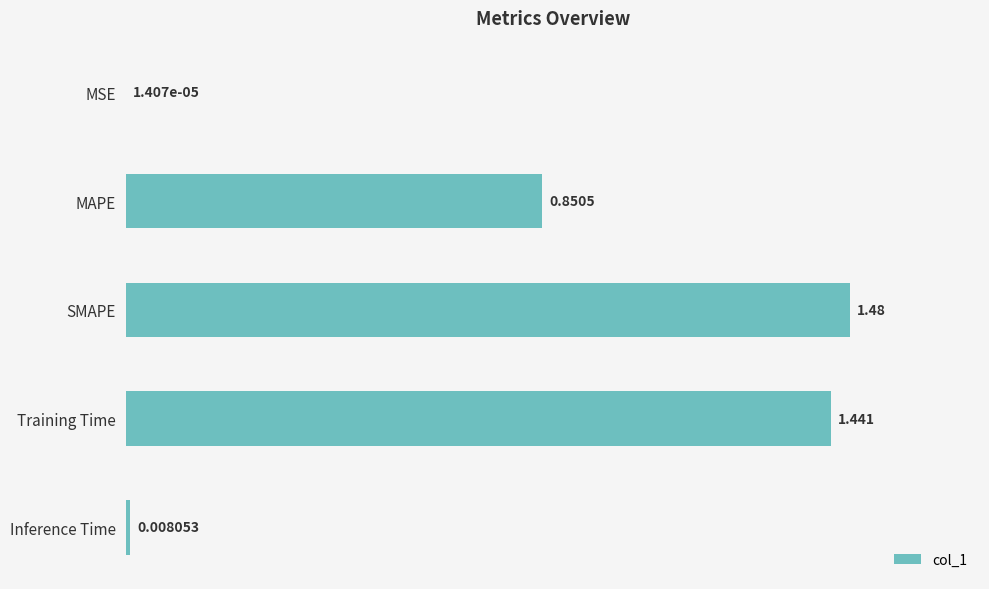

At which label is the value closest to 0?

MSE